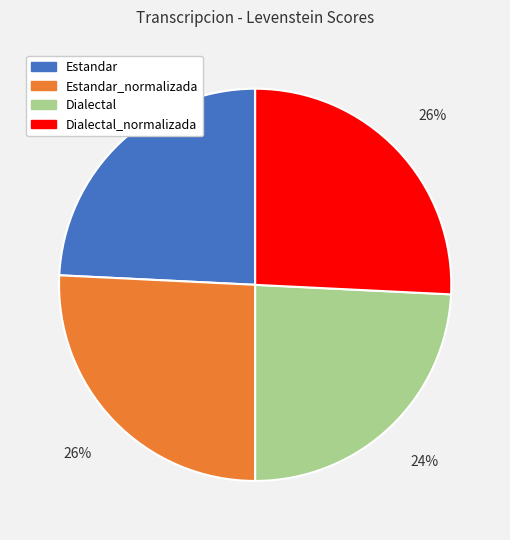

Does any single category account for the majority?

No